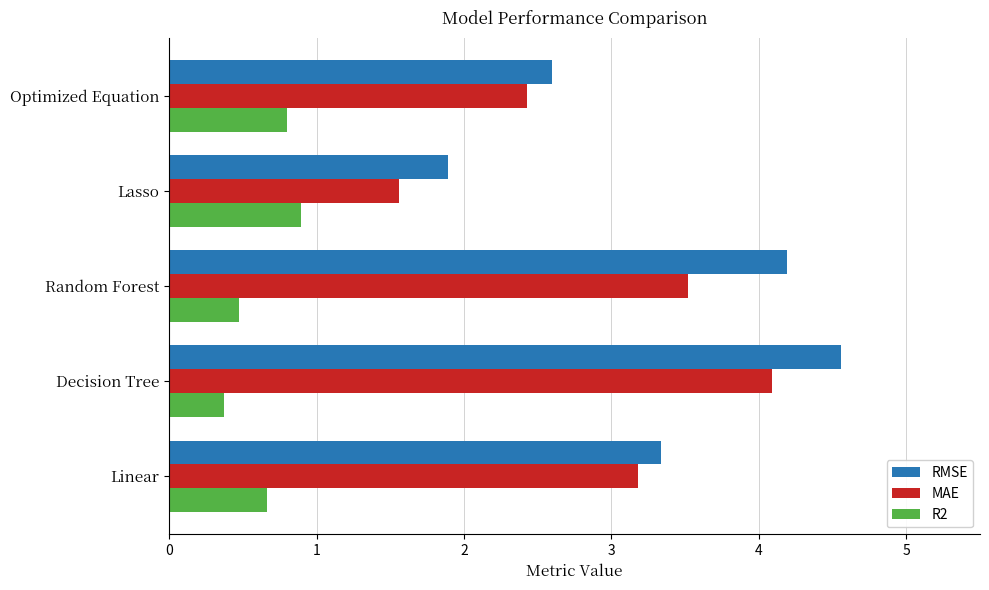

Which series has the largest range (max minus min)?

RMSE